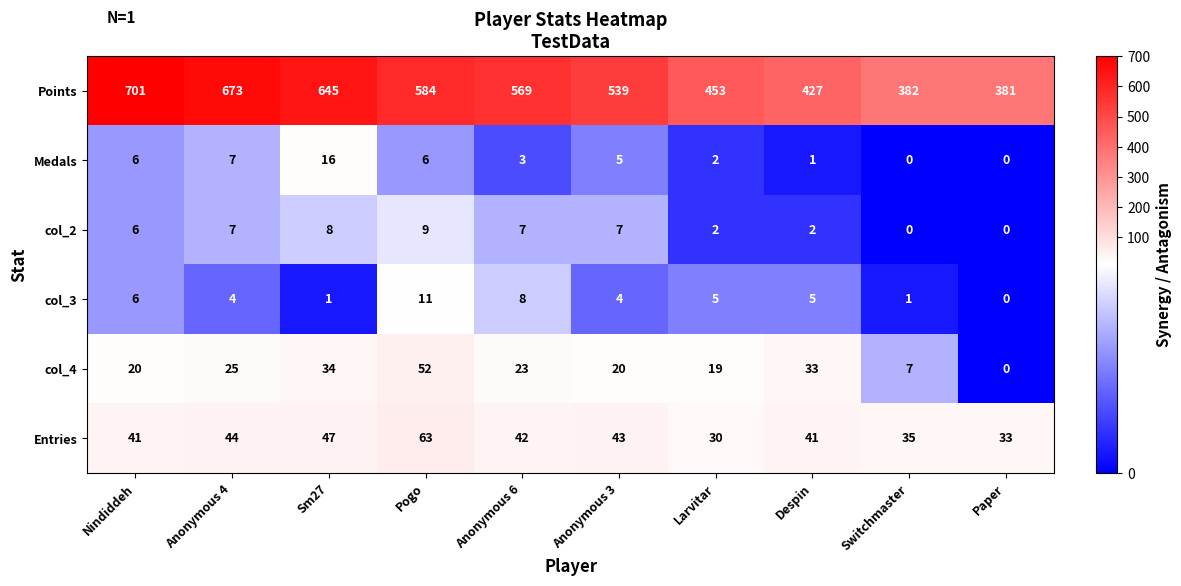

Rank the series by their maximum value, from lowest to highest.

col_2, col_3, Medals, col_4, Entries, Points